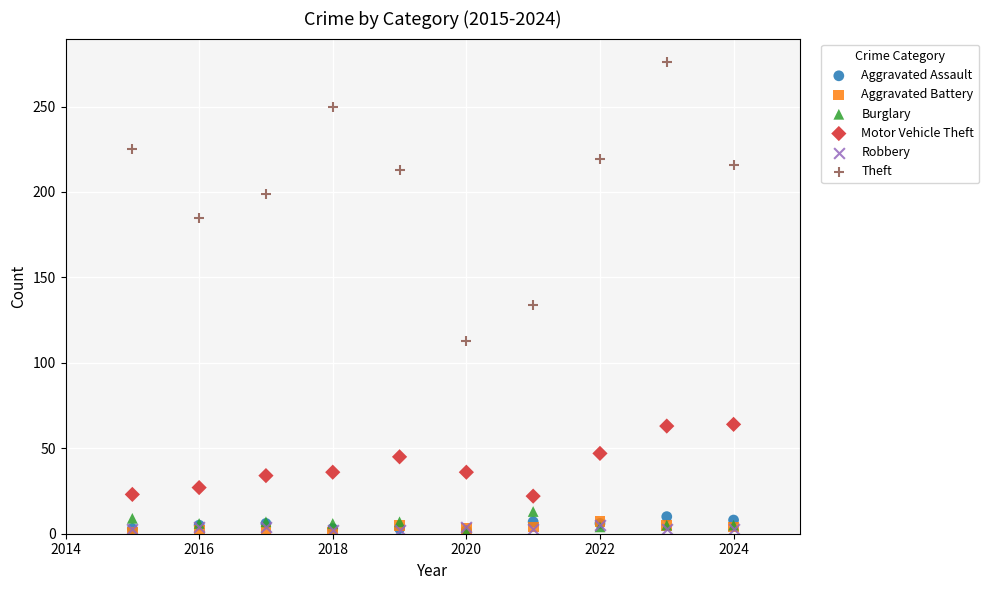

Across all series, what Y value is closest to 138?

134